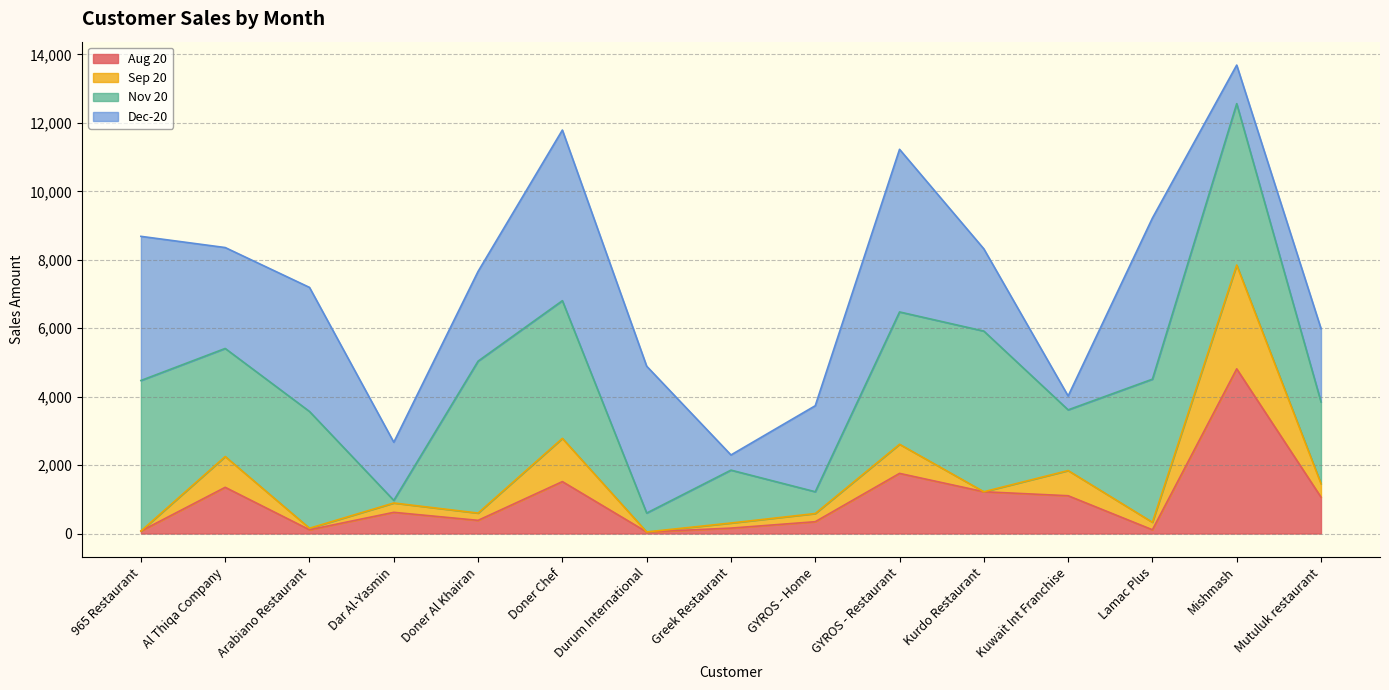

What is the label of the 1st point from the right?

Mutuluk restaurant